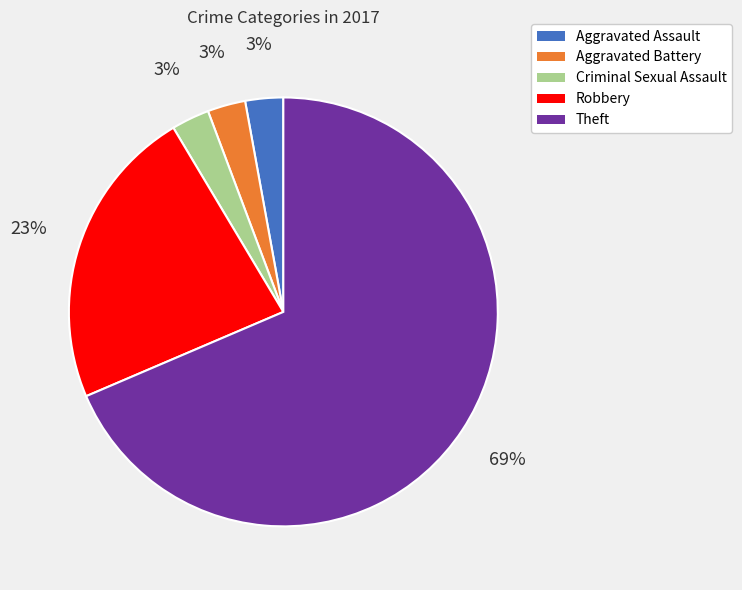

To the nearest percent, what is the combined percentage of Robbery and Theft?

91%